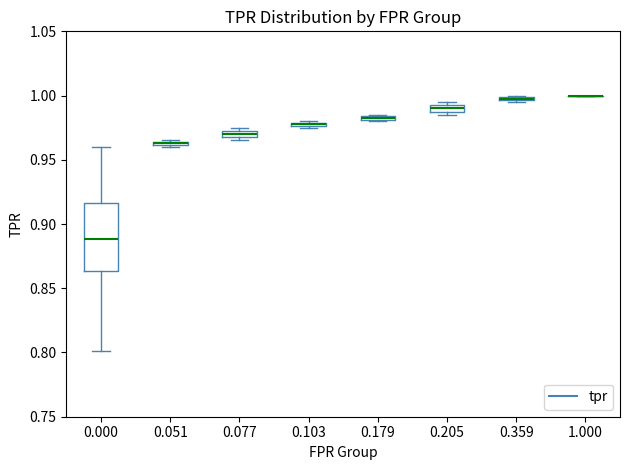

Which box is the tallest, from its lower edge to its upper edge?

0.000